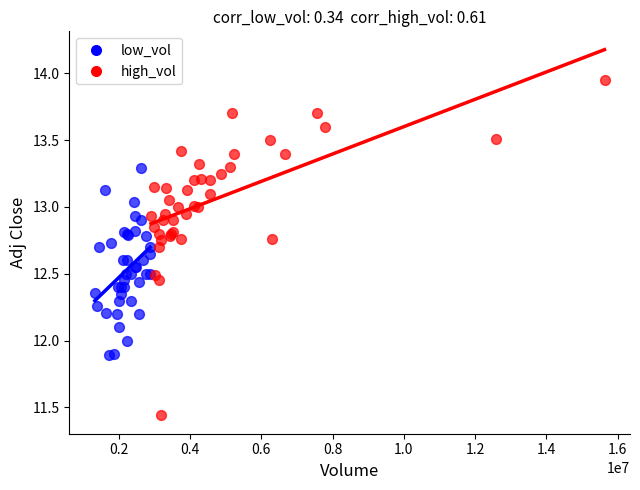

Which series contains the highest Y value?

high_vol